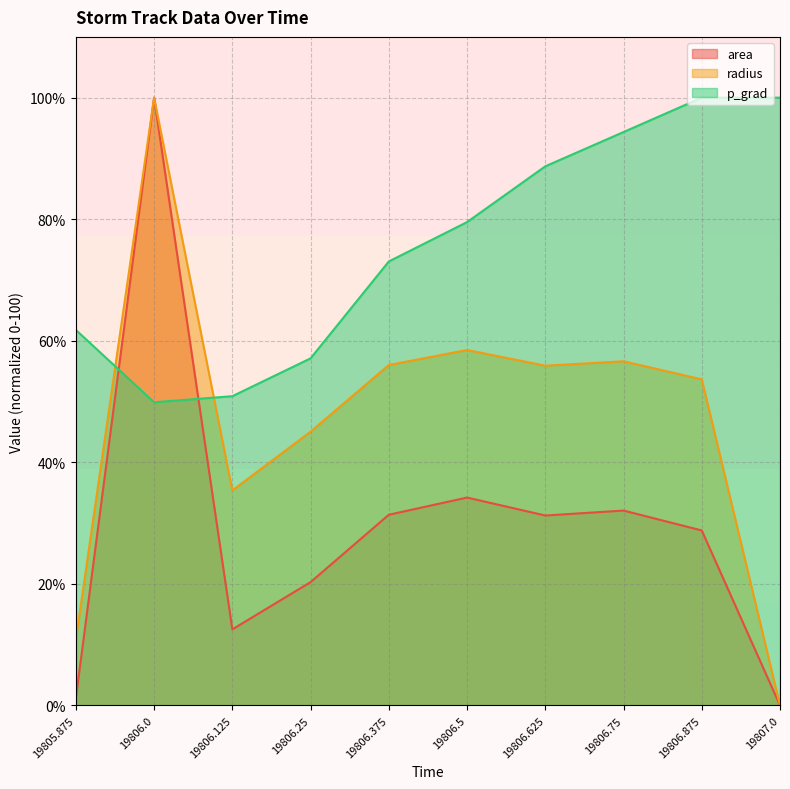

What position from the left is 19806.75?

8